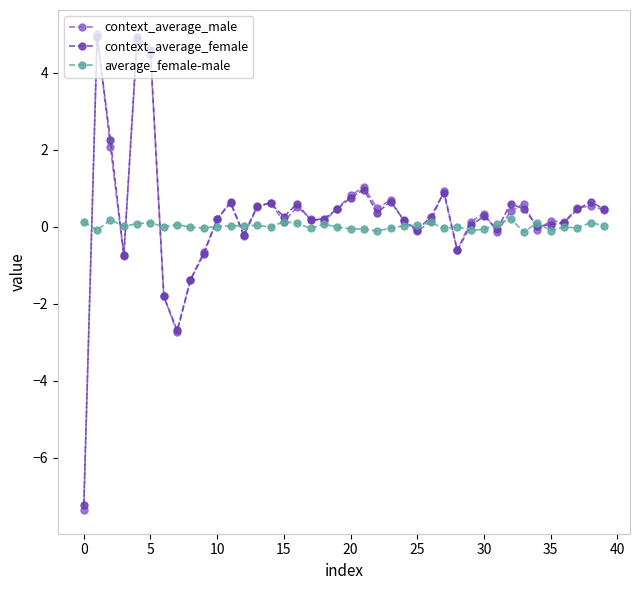

At how many categories does at least one series exceed -3?

40